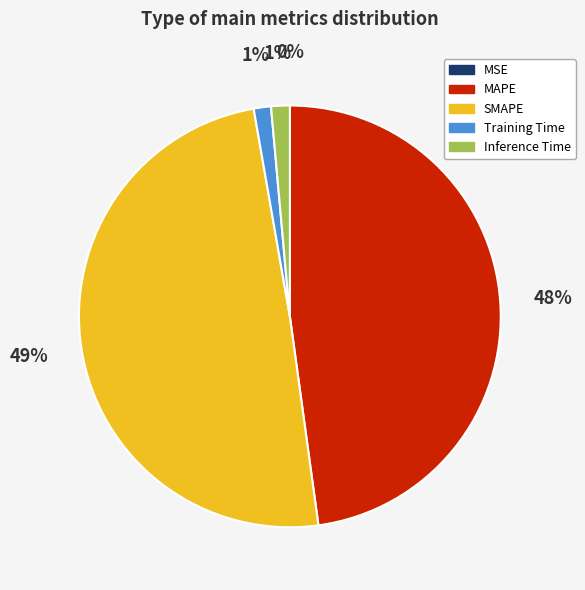

To the nearest percent, what is the difference between the largest and smallest slice percentages?

49%